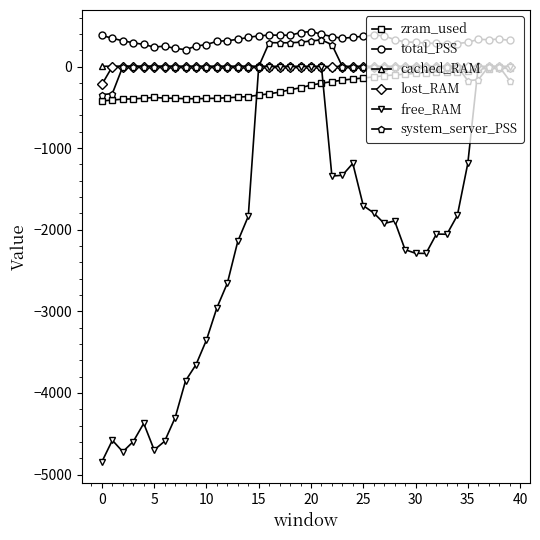

True or false: total_PSS has more than 2 points higher than both neighbors.

True